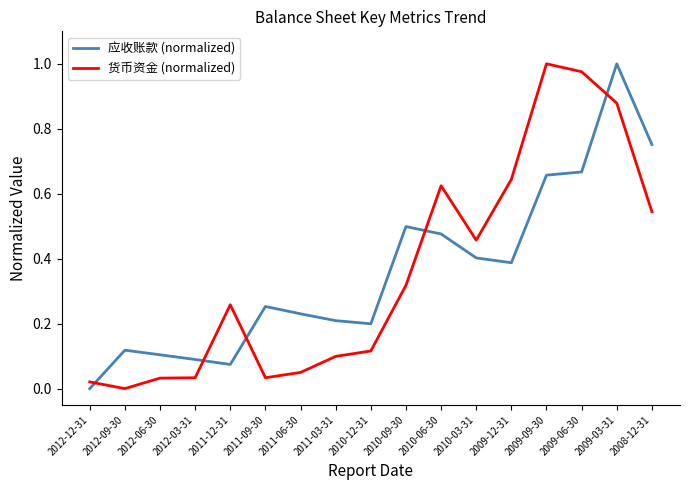

How many values in the 货币资金 (normalized) series exceed 0?

16